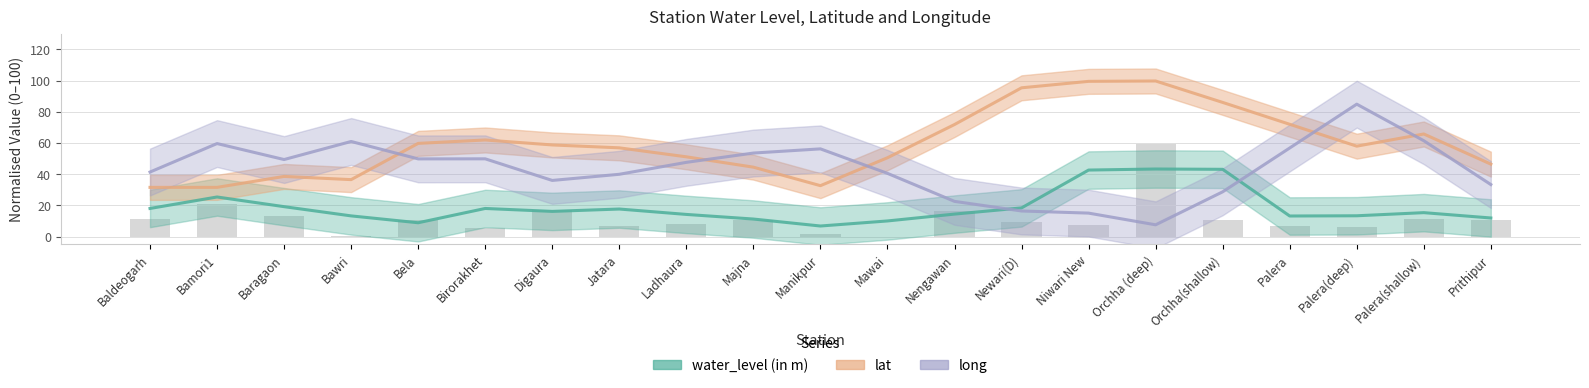

Are the bars grouped side by side (vs. stacked)?

Yes